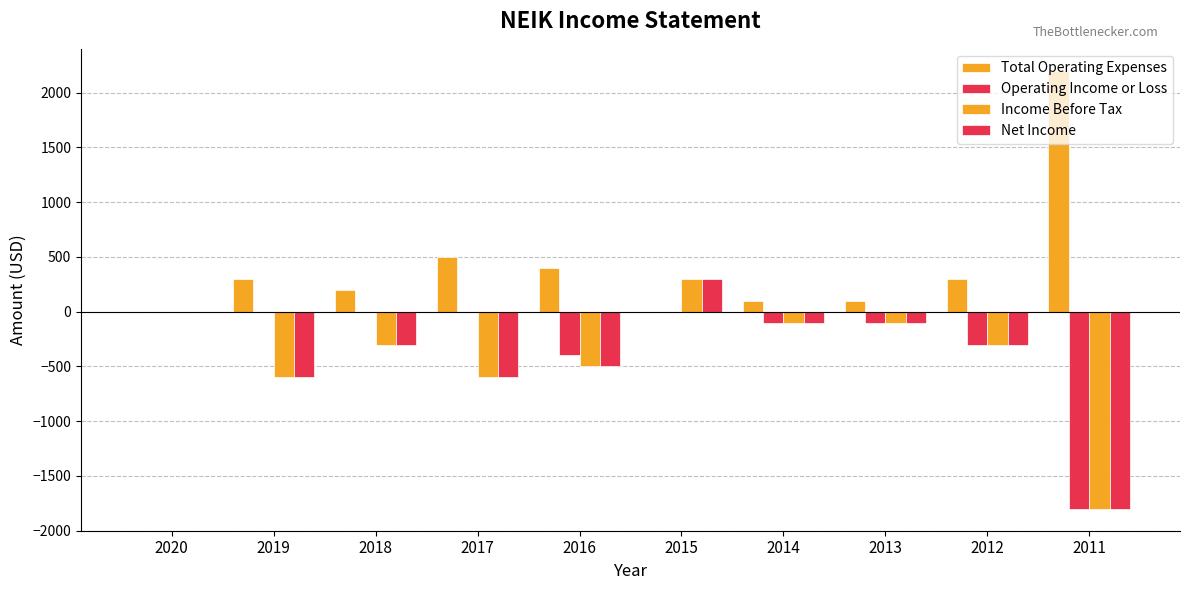

What is the minimum value shown in the chart?

-1800